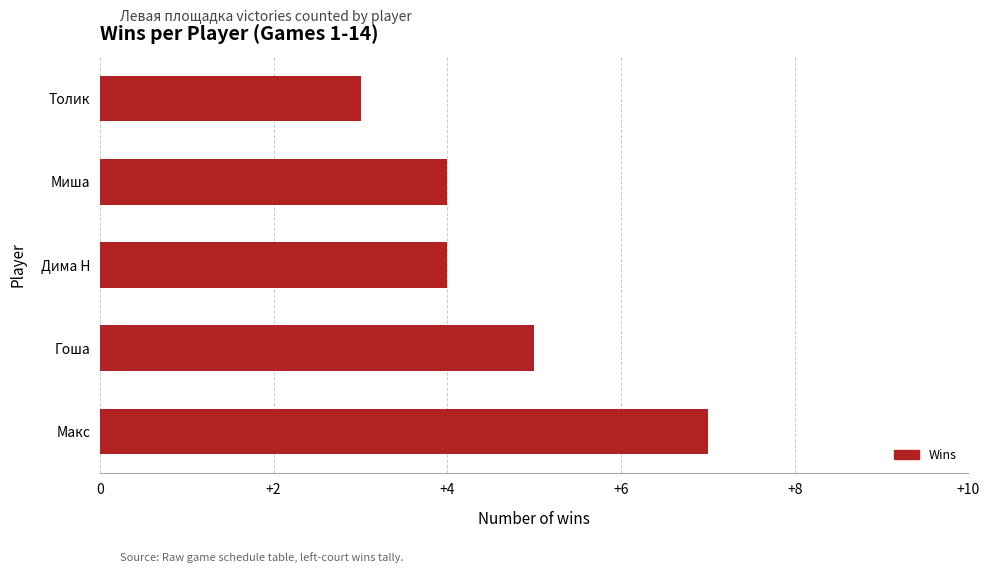

What is the smallest value displayed?

3